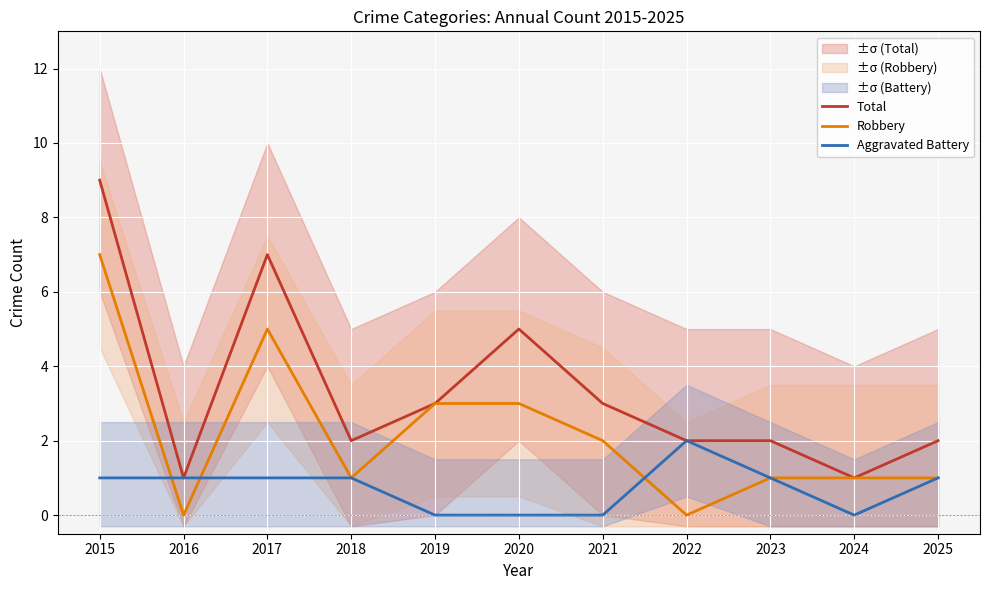

Which category has the highest value in the Total series?

2015